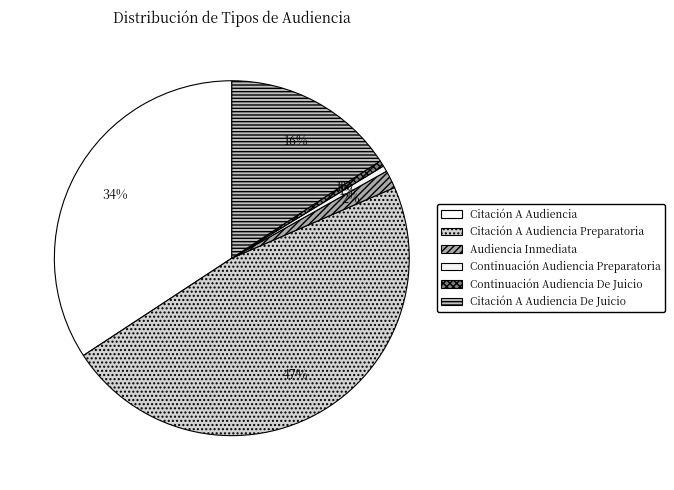

Which slice is the largest?

Citación A Audiencia Preparatoria